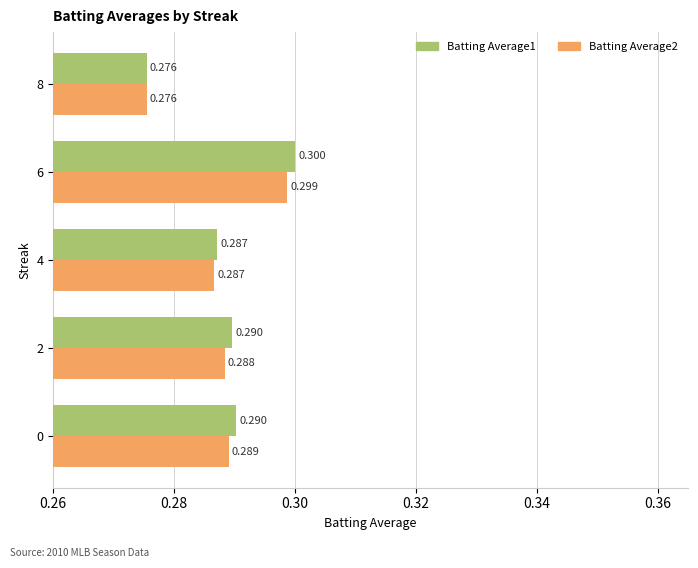

Count the Batting Average1 values in the range 0 to 1.

5